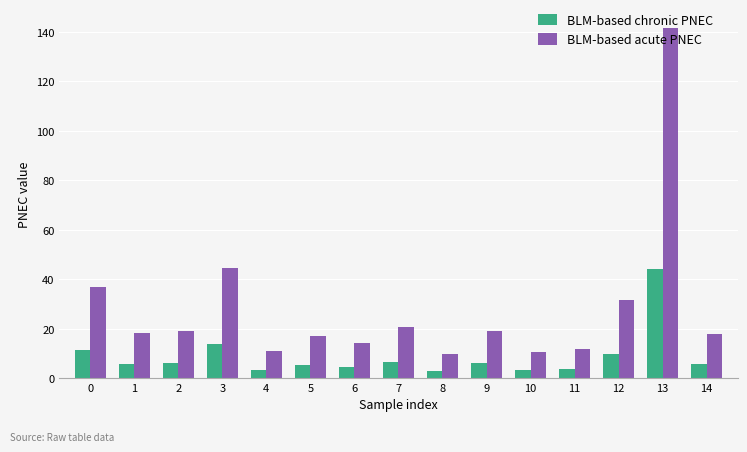

What is the total value across all series at 9?

25.0